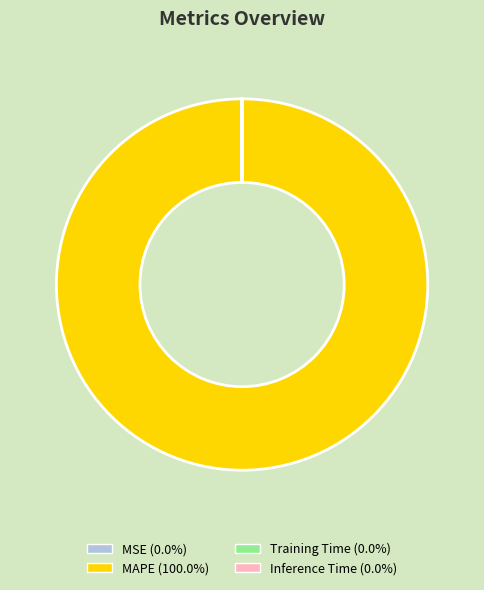

Is MAPE the majority of the pie?

Yes